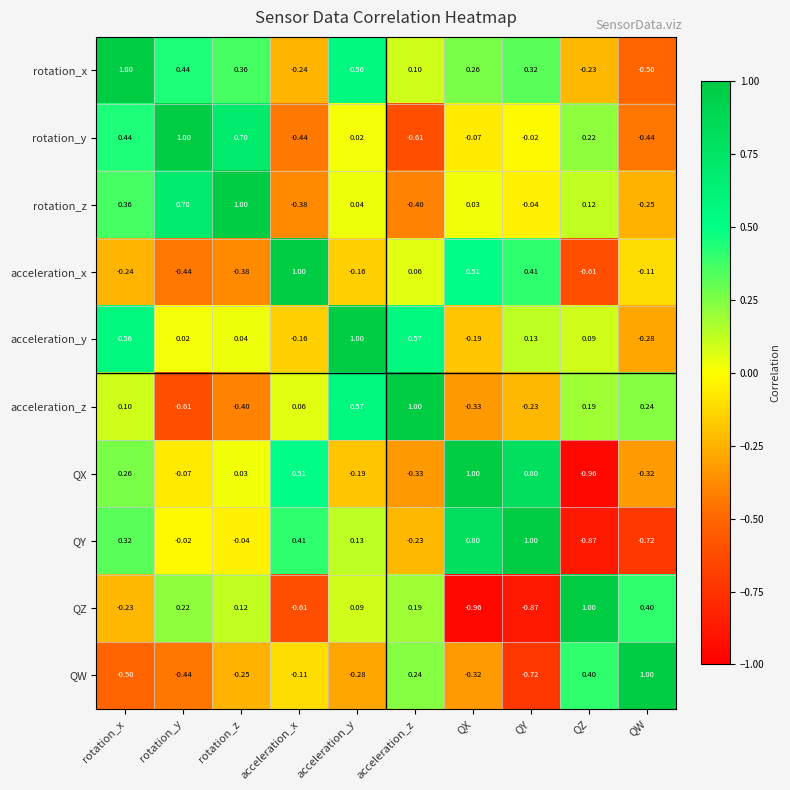

What is the spread (max minus min) of values at rotation_z?

1.4